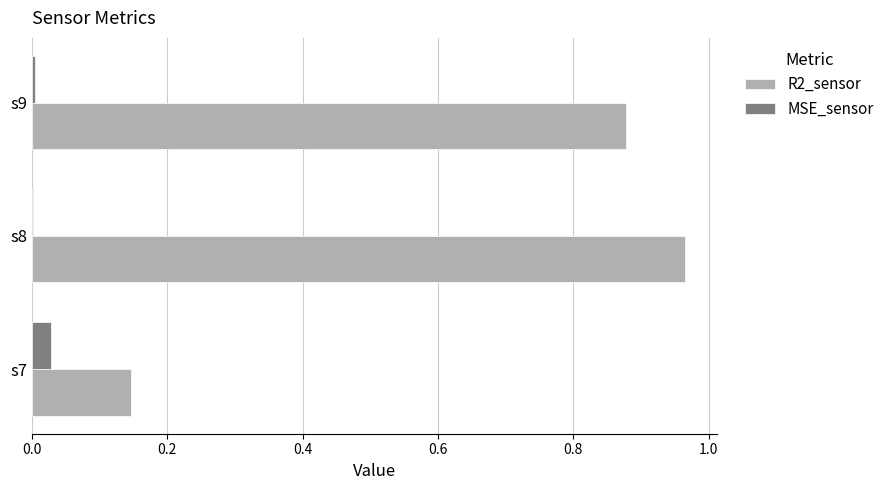

Count the number of categories in the chart.

3